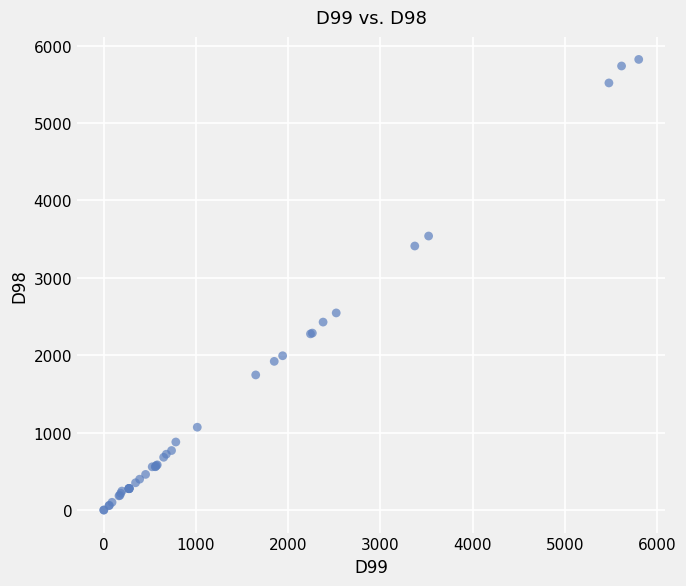

What Y value in the scatter plot is closest to 2911?

2546.9